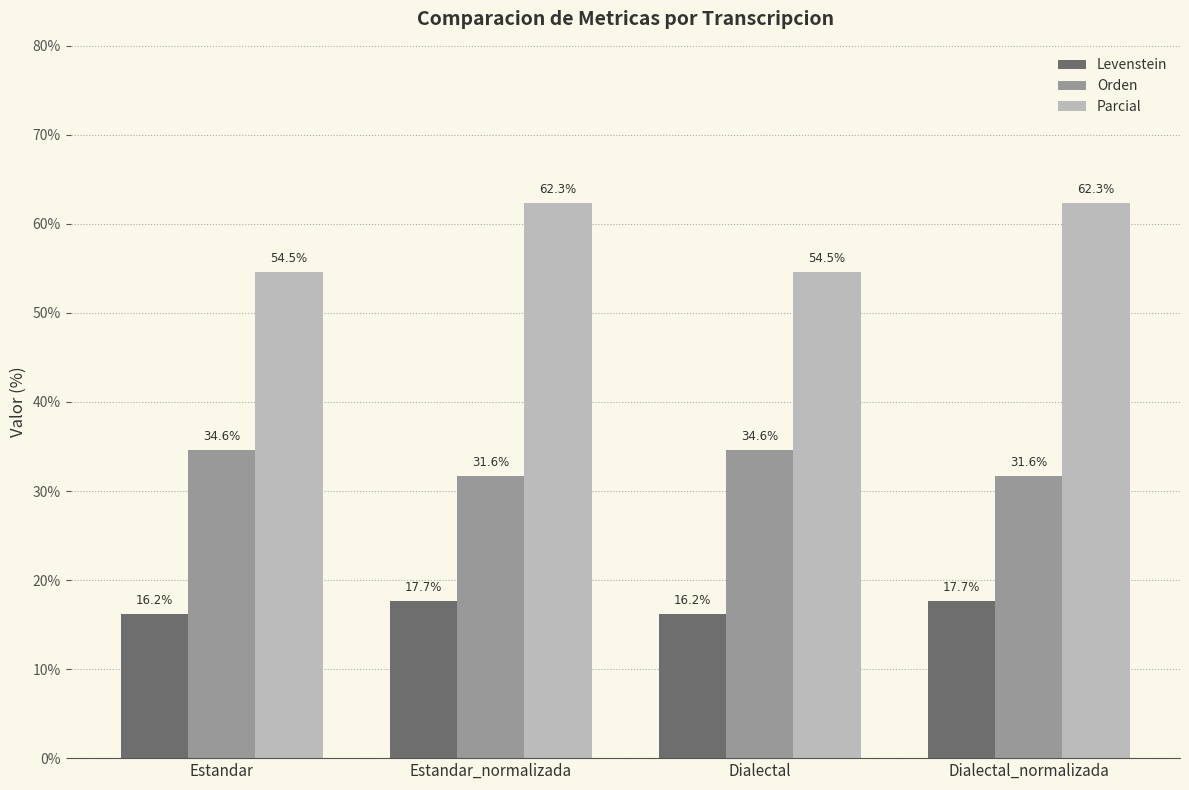

Between Estandar and Dialectal_normalizada, which series saw the biggest shift?

Parcial